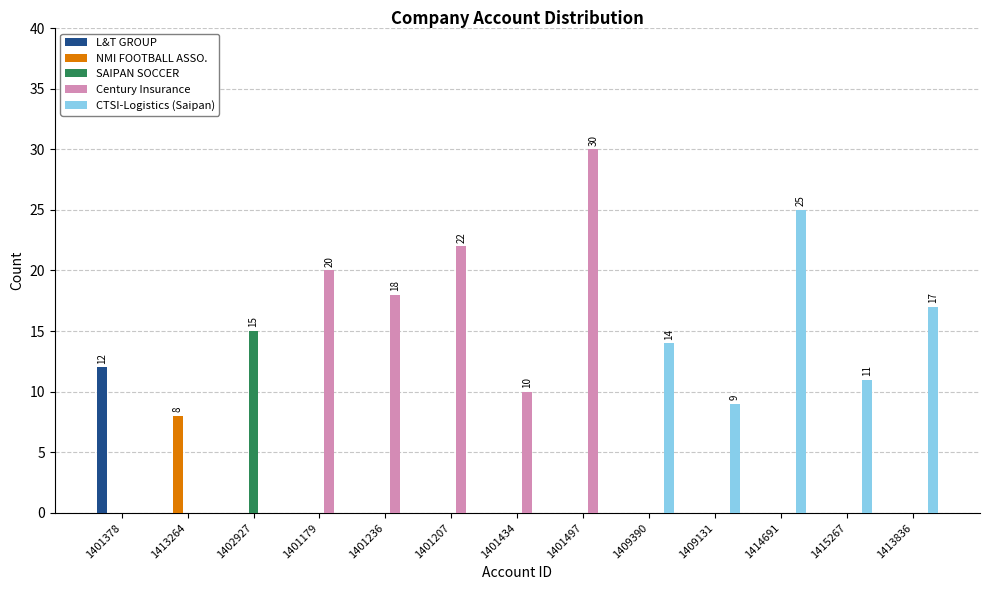

The value of SAIPAN SOCCER at 1409390 is 0. True or false?

True